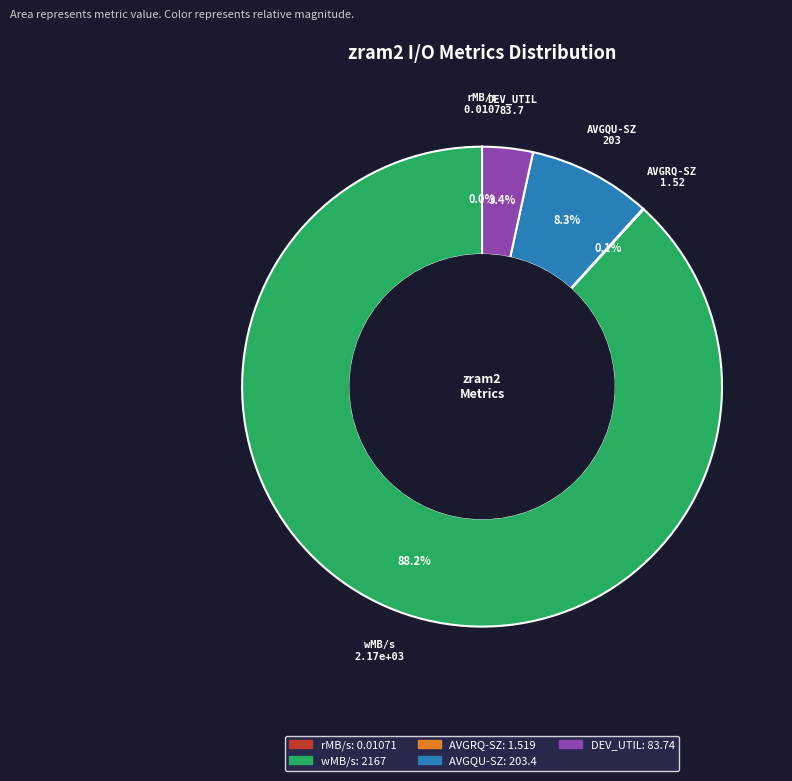

Which slice is the largest?

wMB/s